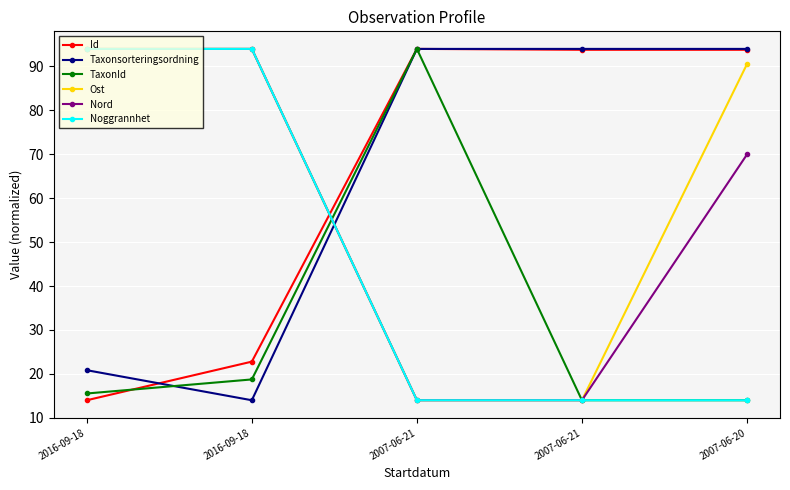

What is the total value across all series at 2016-09-18?

332.4